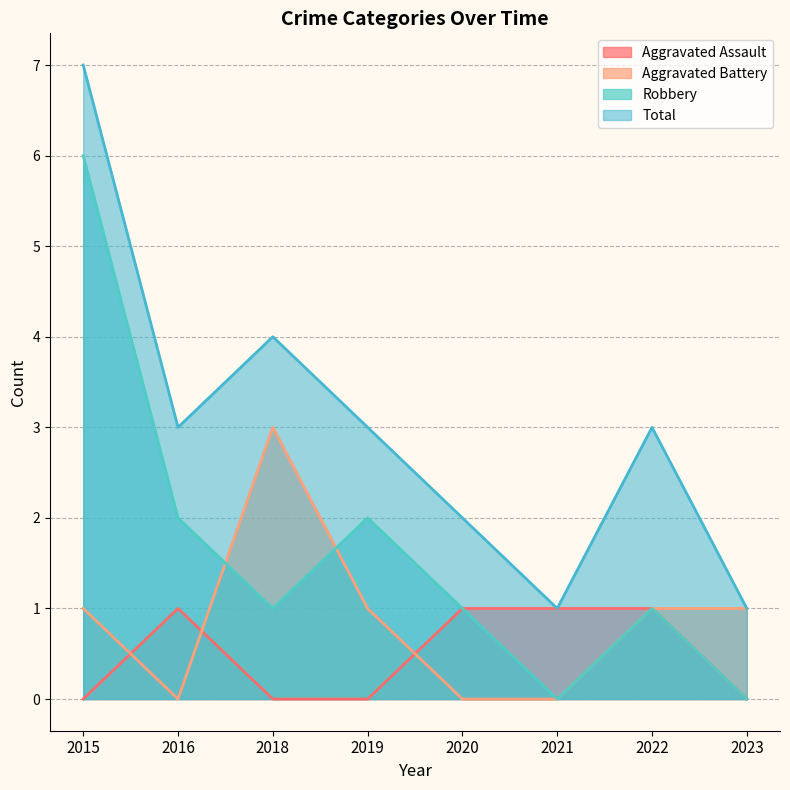

True or false: Aggravated Assault has a value of 0 at 2020.

False